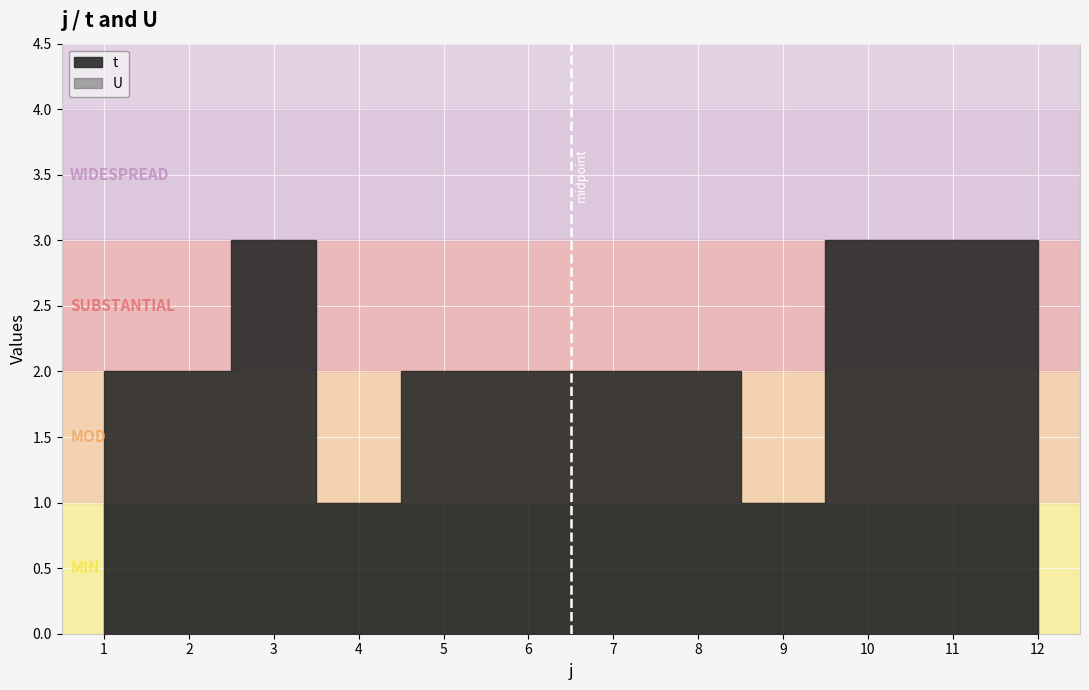

What is the maximum value for t?

3